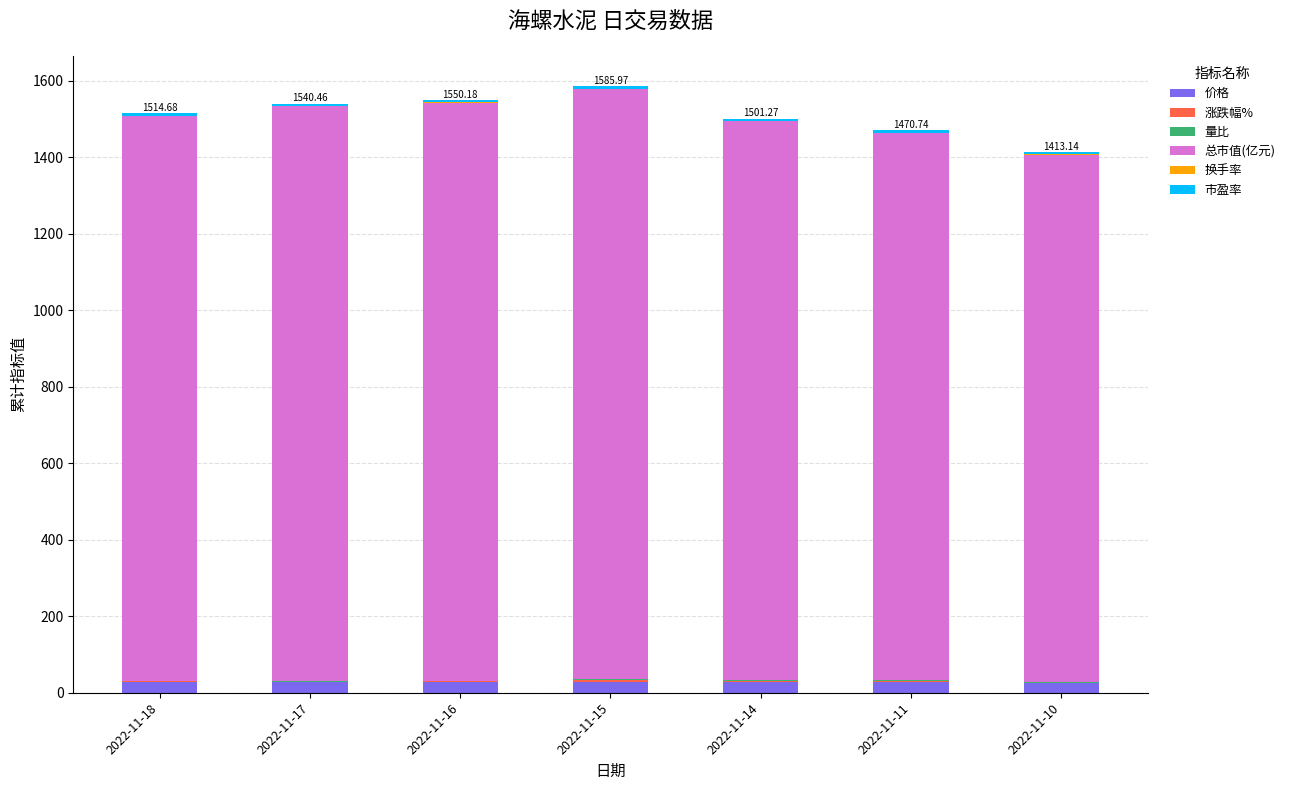

What is the sum of all 价格 values?

194.5